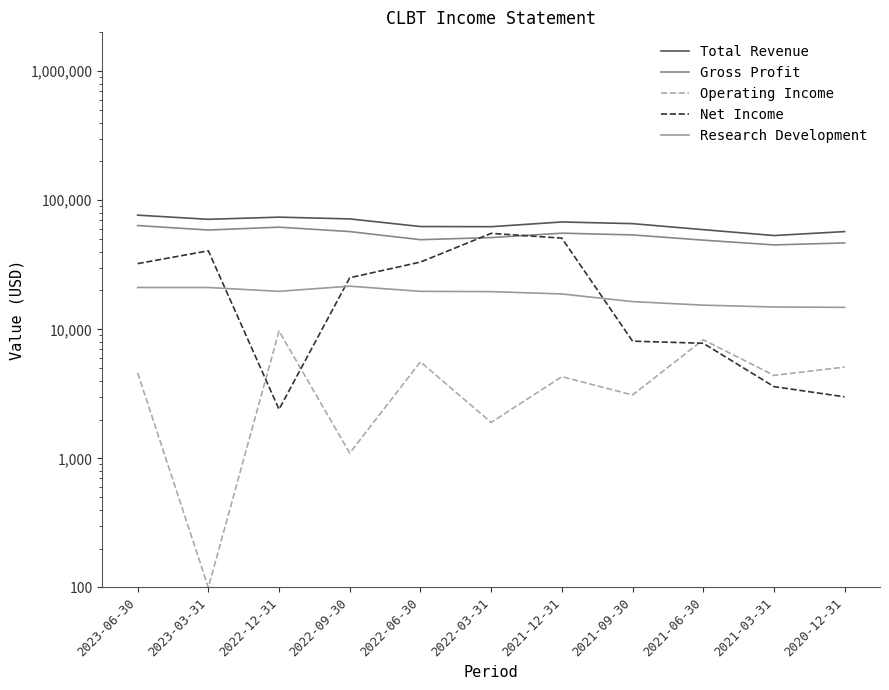

What is the average value of the Net Income series?

23855